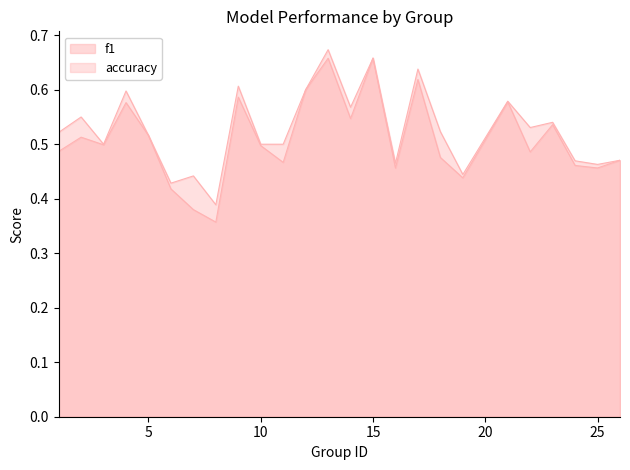

What is the total value across all series at 26?

0.9